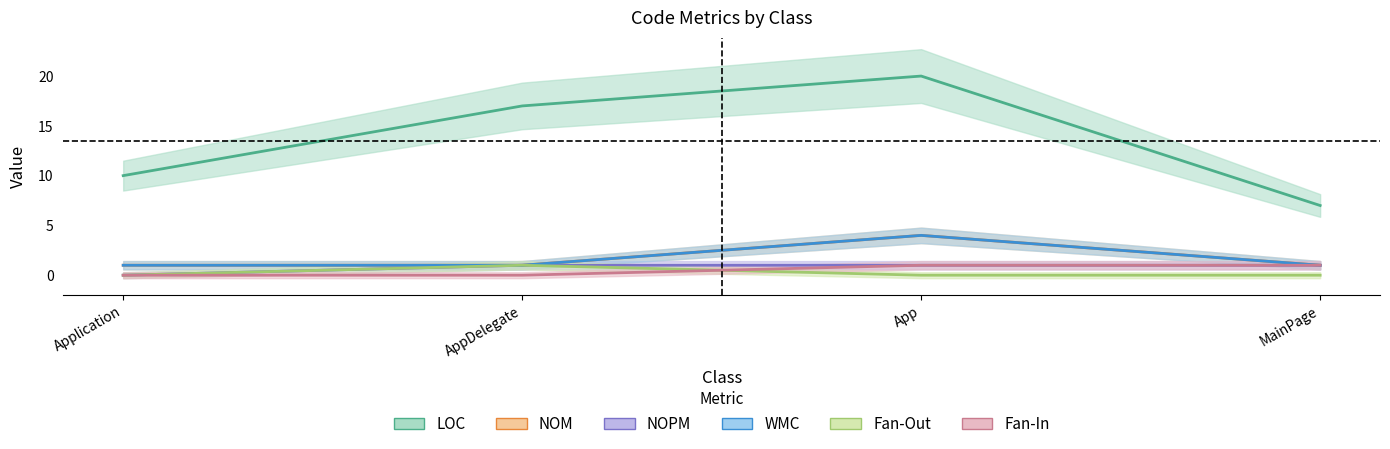

How many lines are shown in the chart?

6